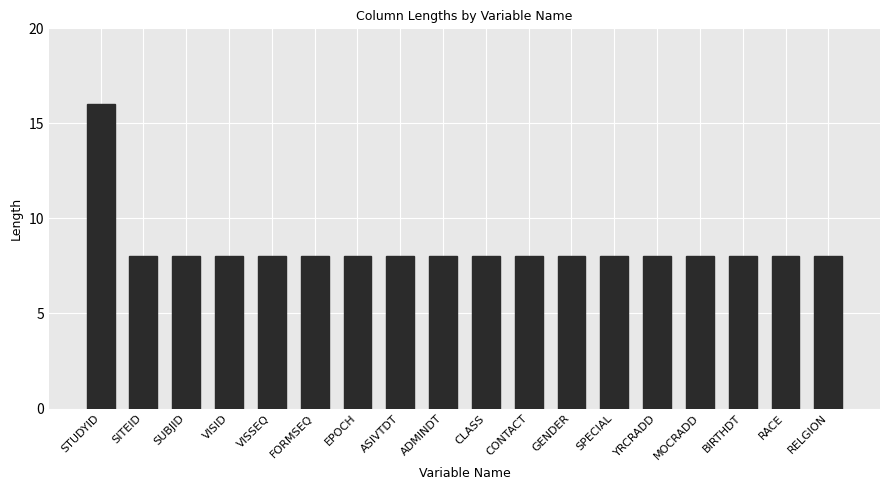

What is the greatest value displayed?

16